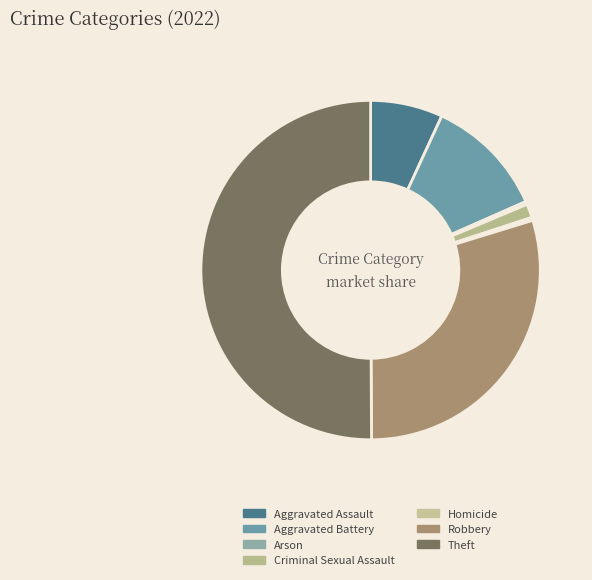

Count the number of slices in the pie.

7